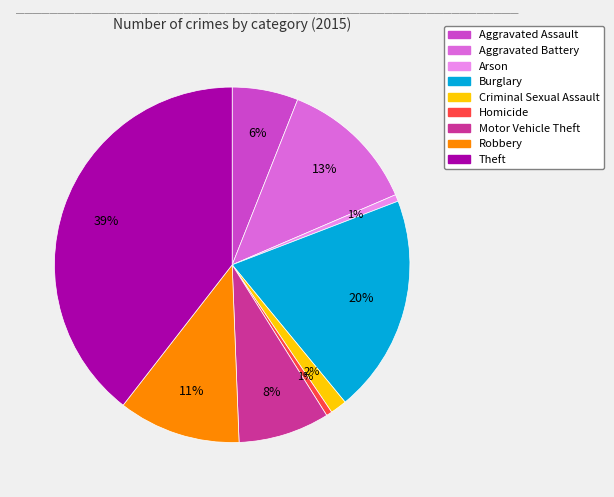

How many segments does this pie chart have?

9